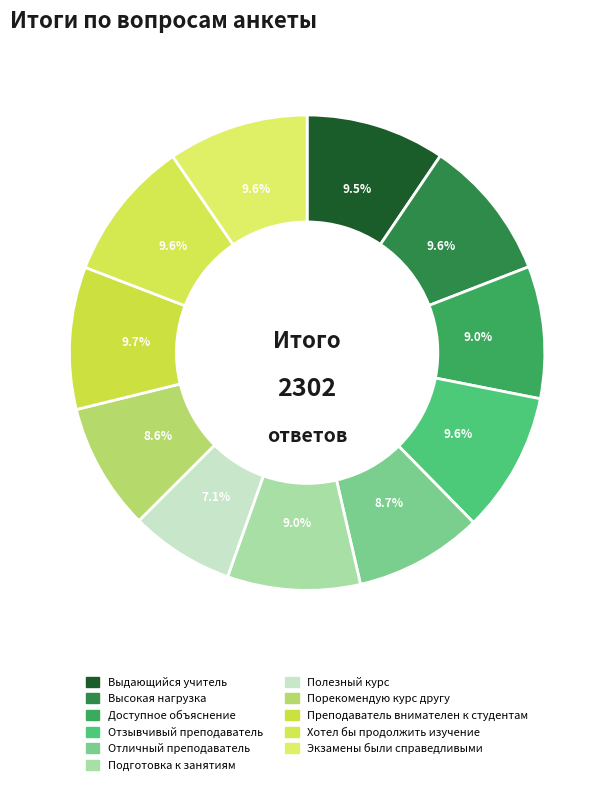

How many slices are in this pie chart?

11